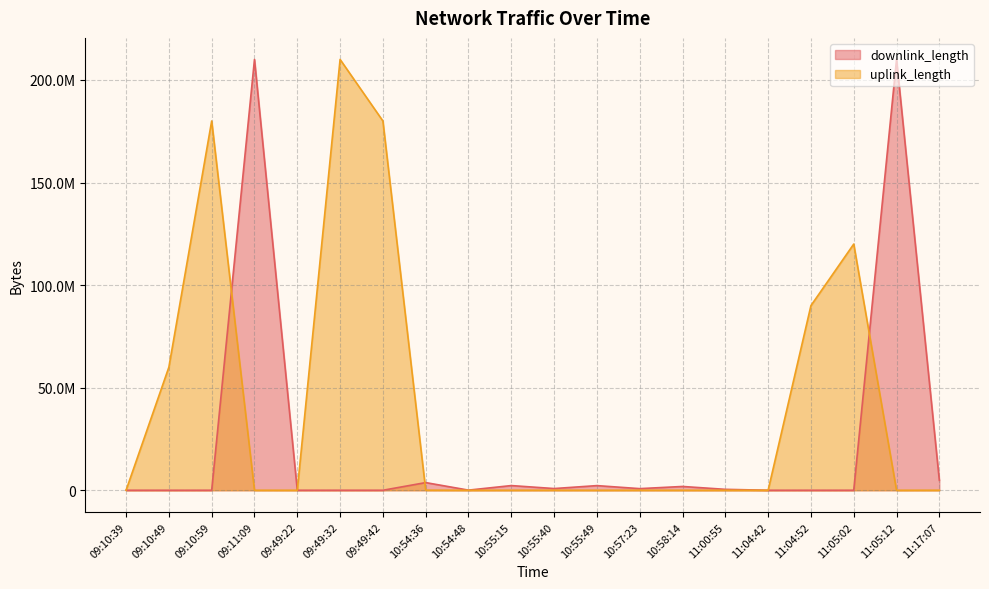

Does the chart have visible grid lines?

Yes